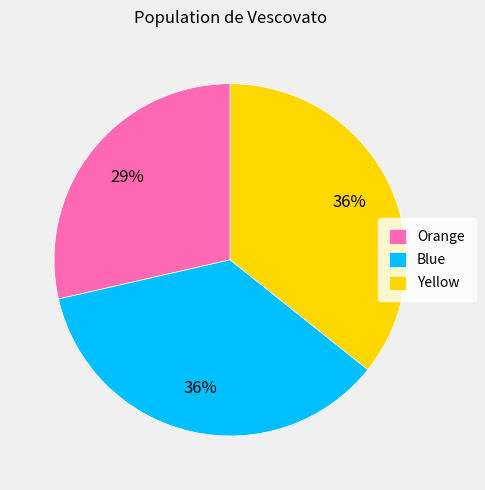

To the nearest percent, what portion does Blue represent?

36%